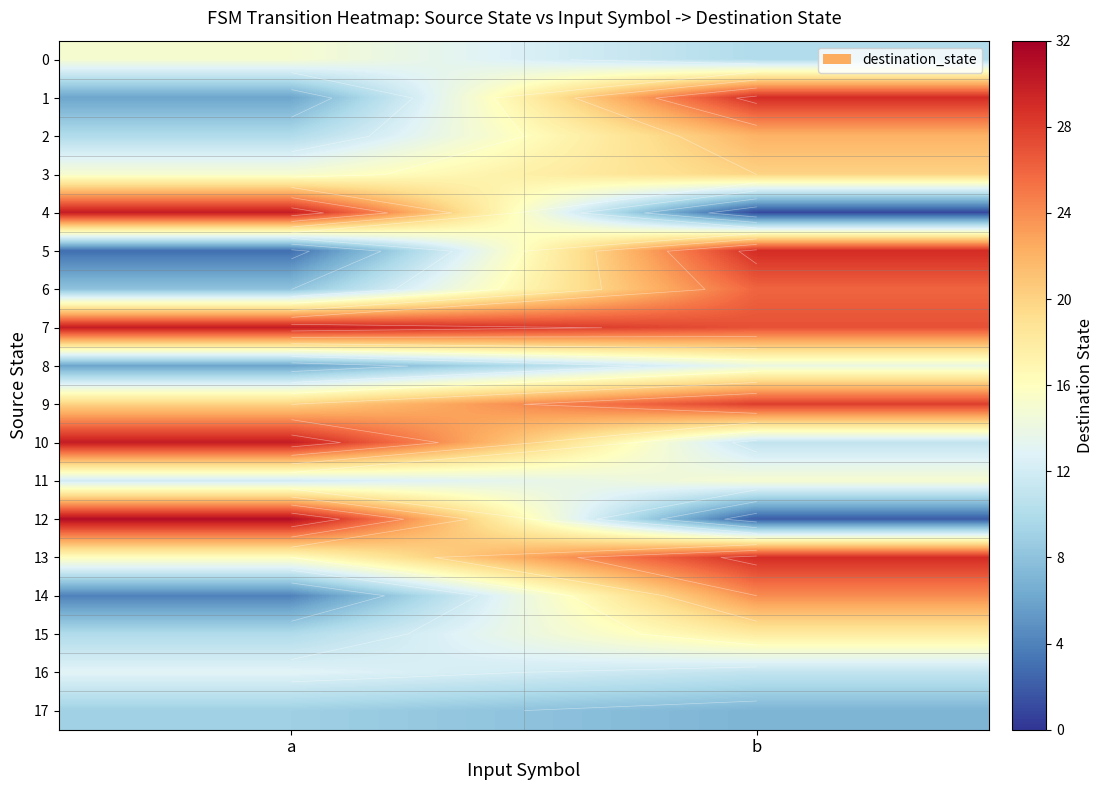

What is the greatest value displayed?

31